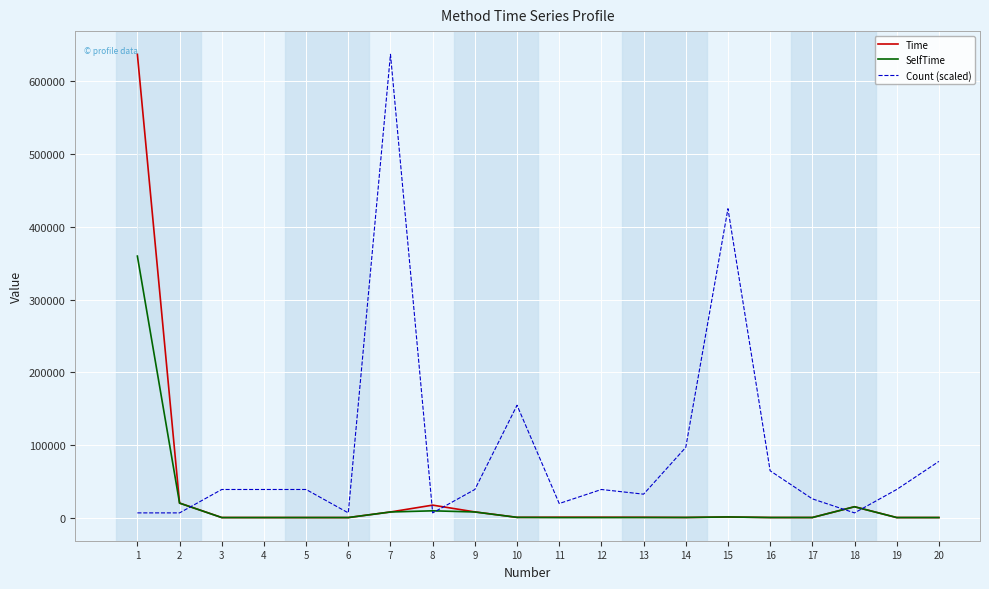

Is the value of SelfTime at 11 greater than the value of Time at 4?

No